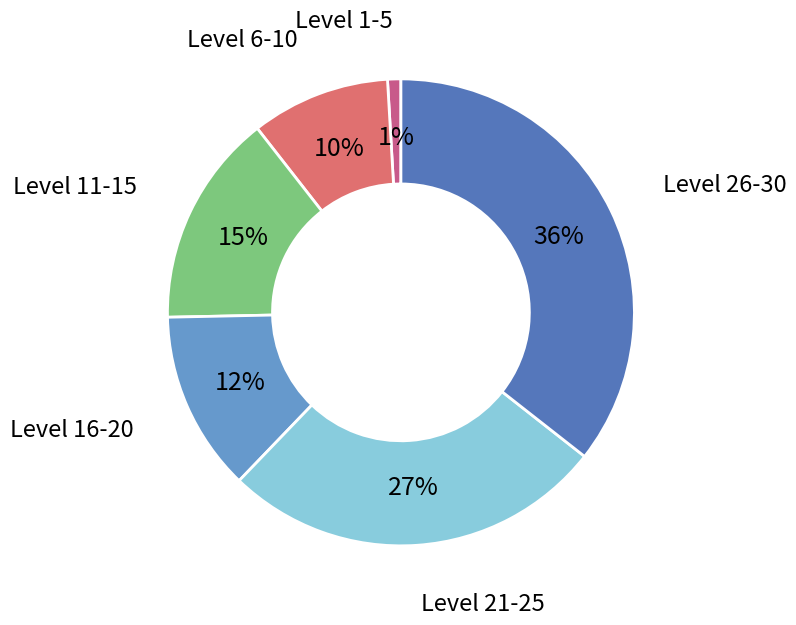

To the nearest percent, what is the average slice percentage?

17%